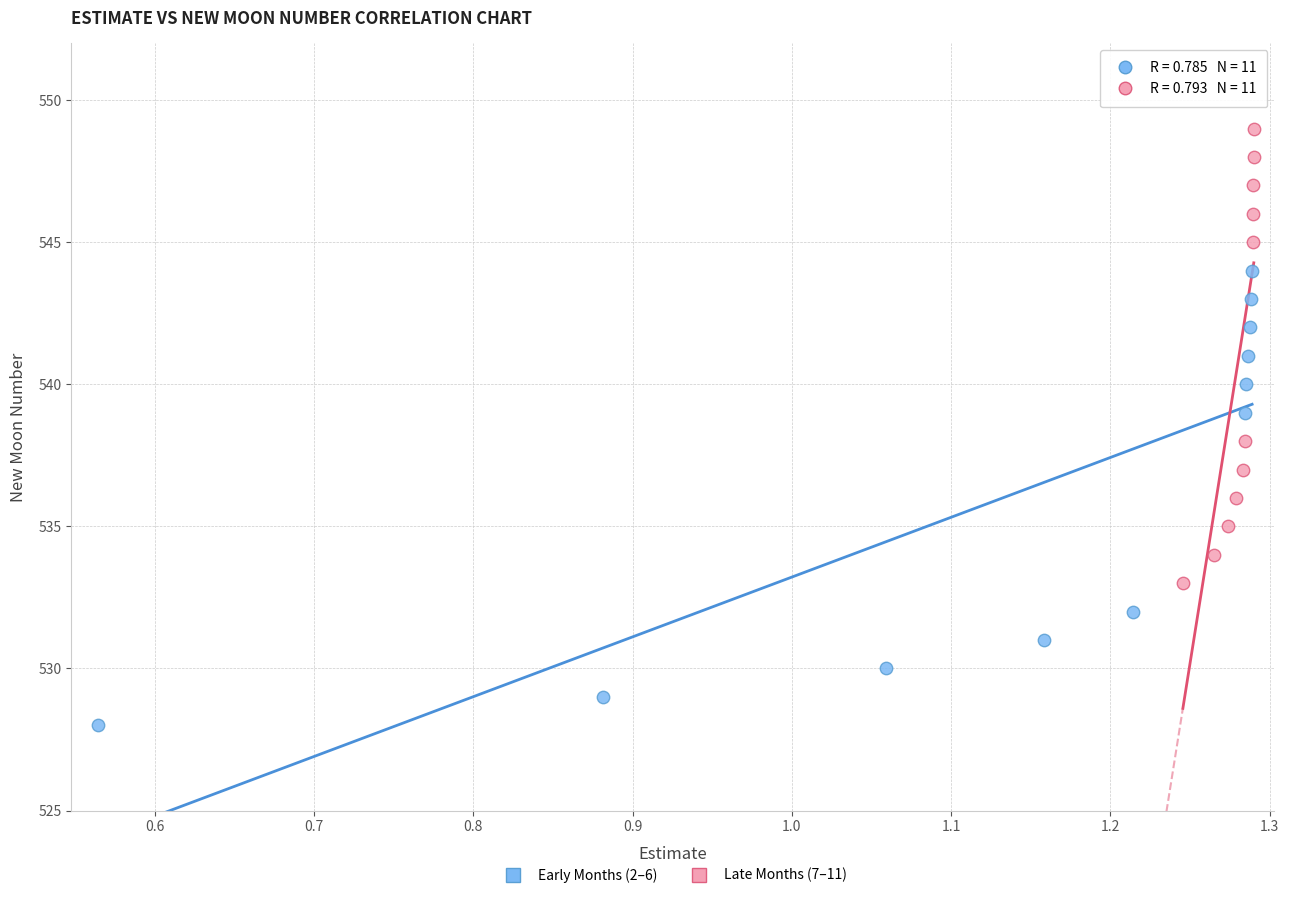

What are all the series names shown in the legend?

Early Months (2–6), Late Months (7–11)